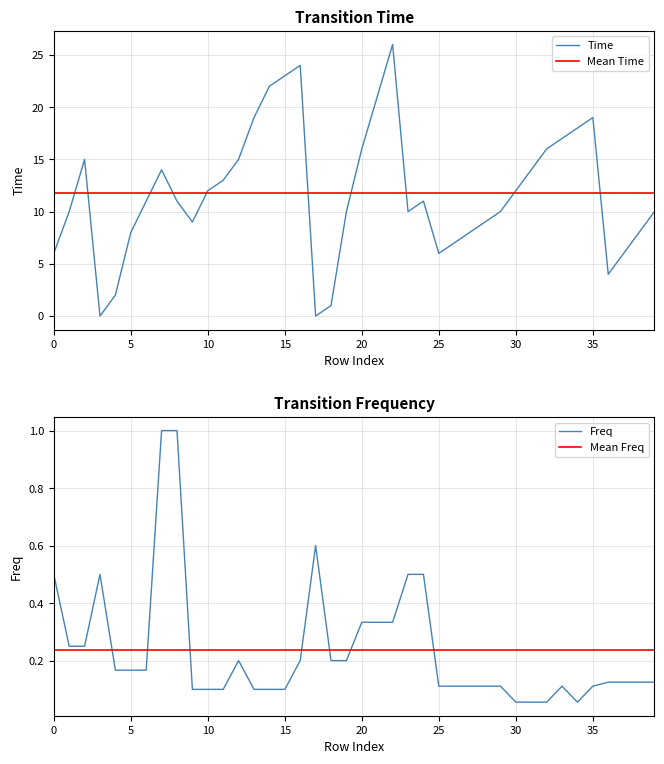

What is the minimum value for Mean Time?

11.8